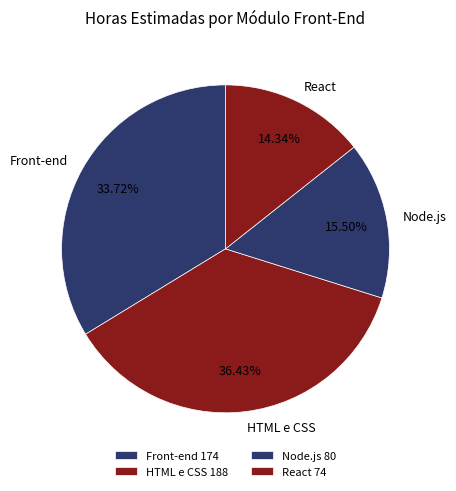

Combined, do HTML e CSS and Node.js account for over 50%?

Yes